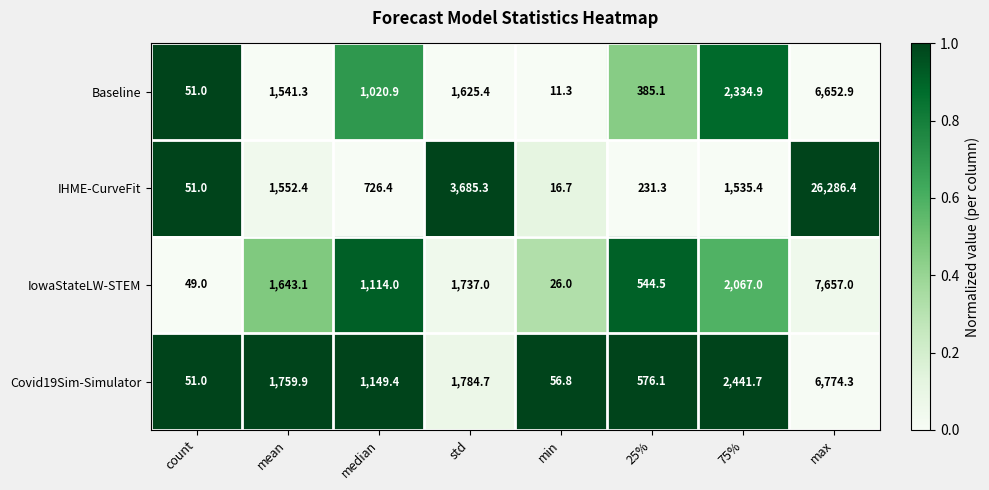

Is the value of Covid19Sim-Simulator at median greater than the value of Baseline at max?

No